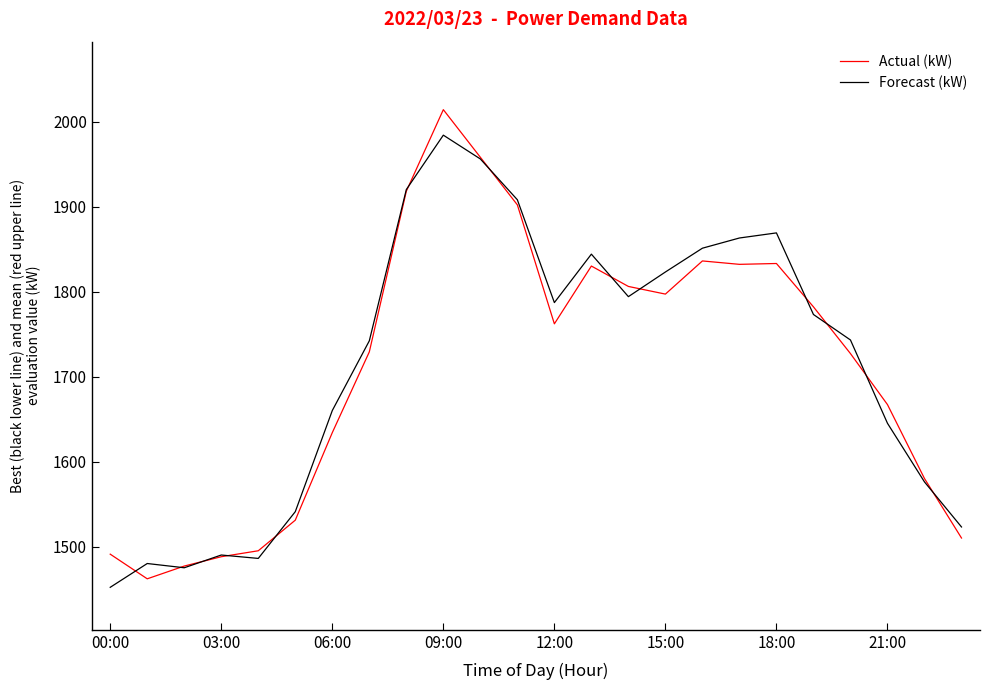

List the series in order of their peak value, lowest first.

Forecast (kW), Actual (kW)